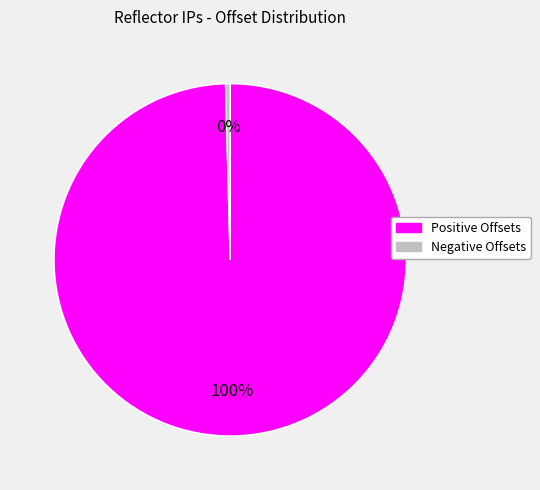

Which has a higher value, Negative Offsets or Positive Offsets?

Positive Offsets